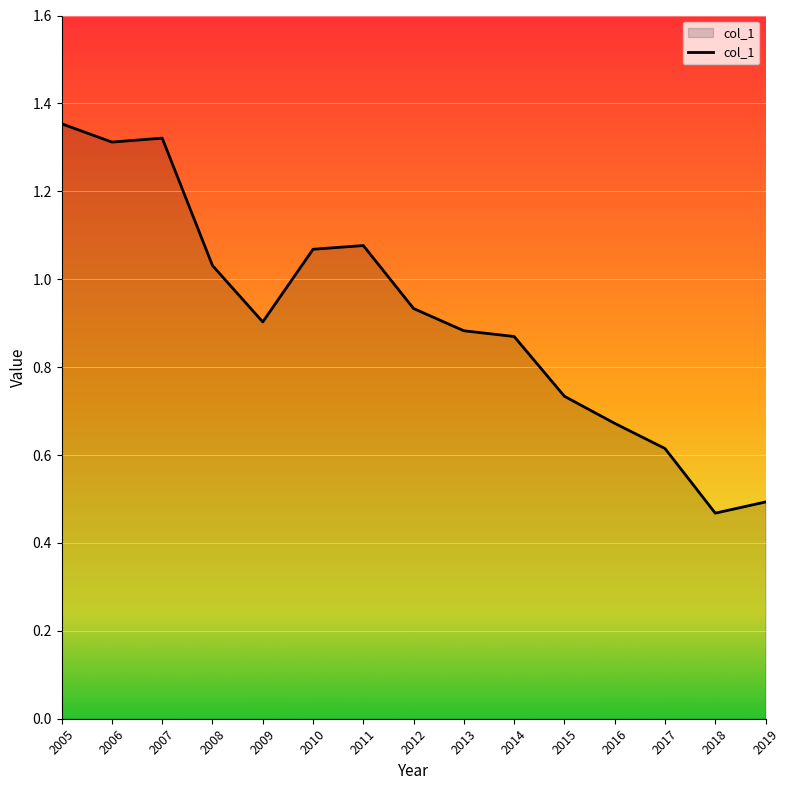

Between 2012 and 2013, which is larger?

2012